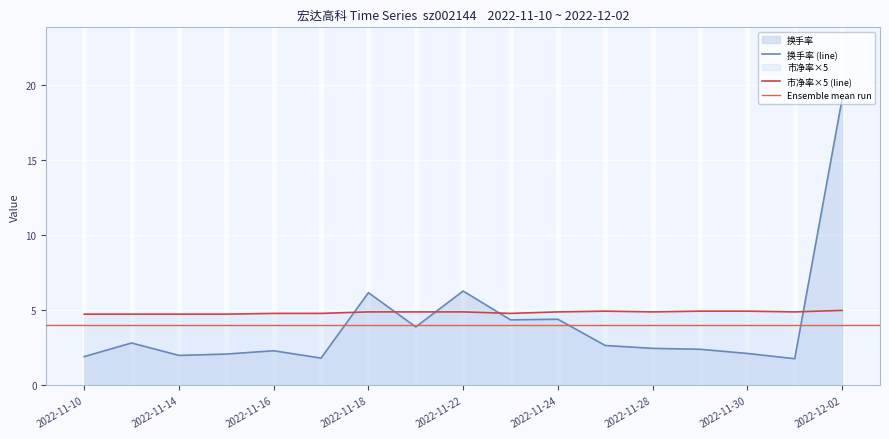

How many data points in 换手率 are above 2?

13